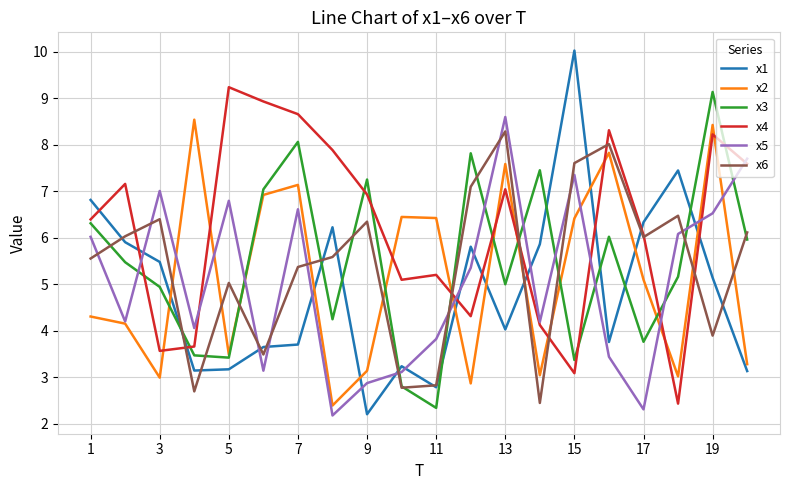

What is the lowest value of the x4 series?

2.4